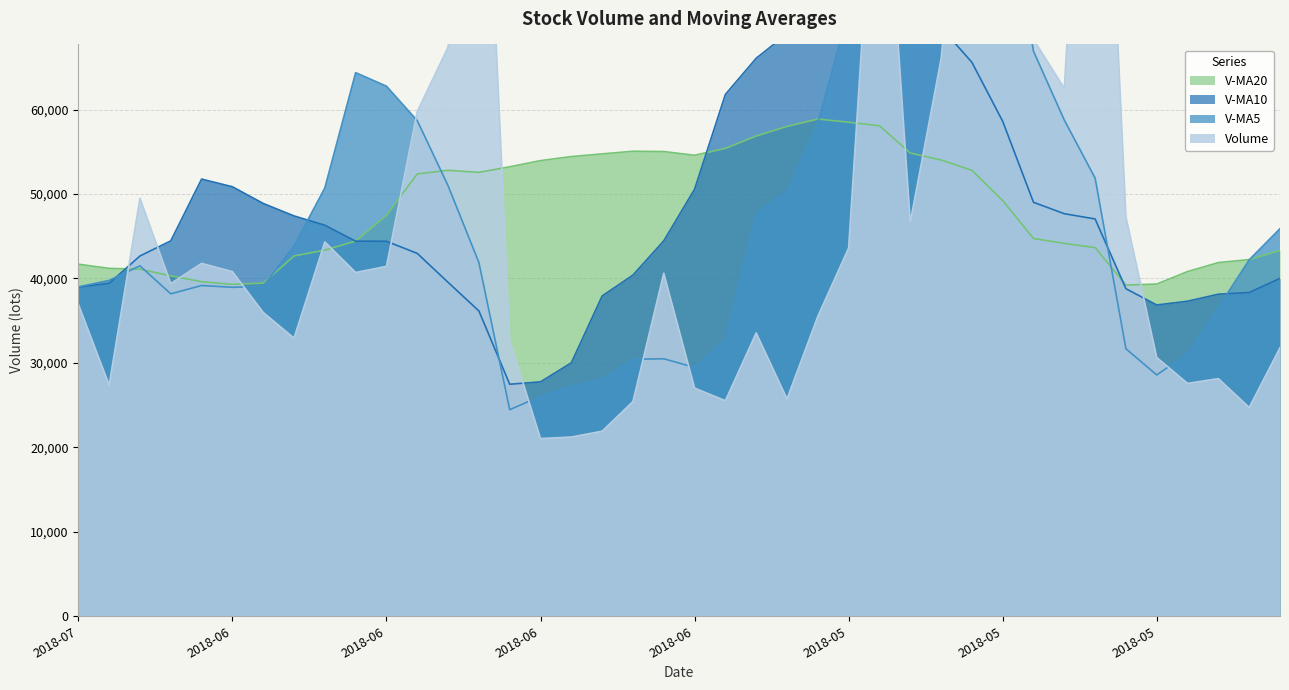

How many lines are shown in the chart?

4